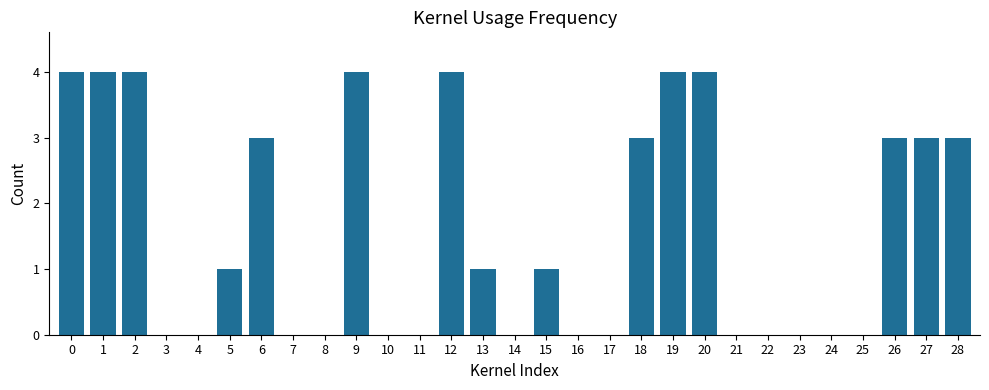

What is the sum of all values?

46